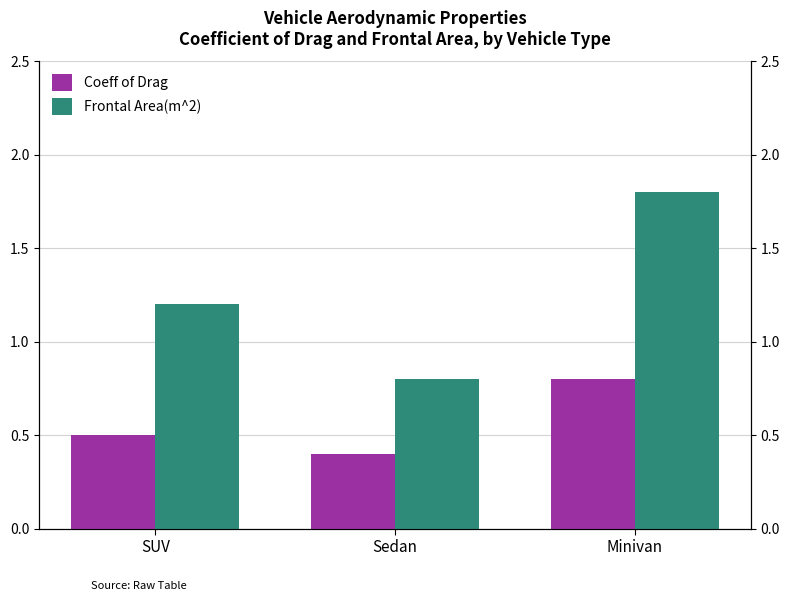

What is the label of the 3rd bar from the left?

Minivan